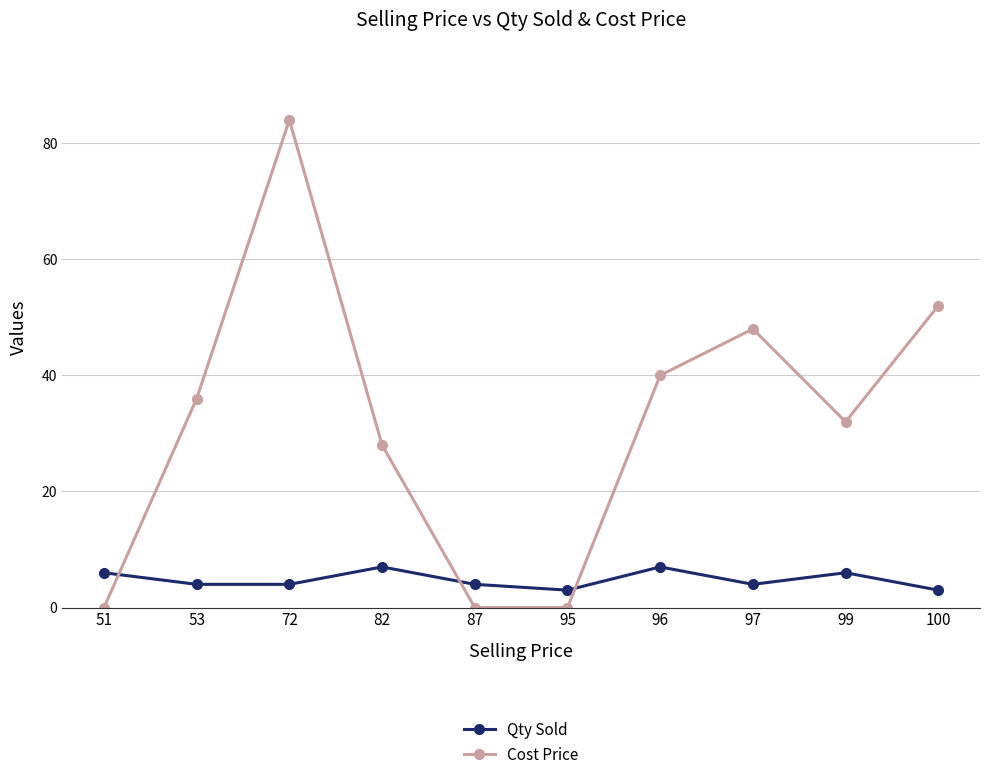

What is the maximum value for Qty Sold?

7